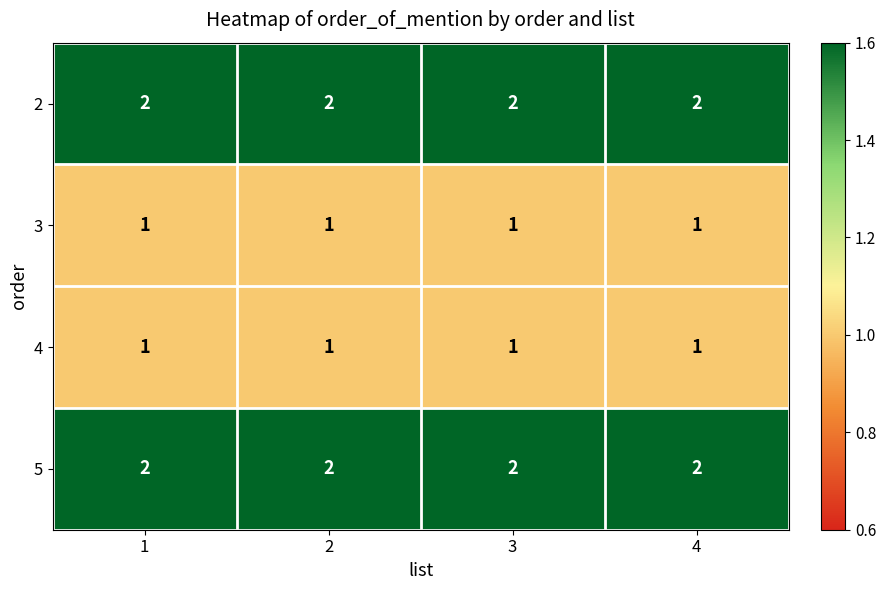

At how many categories does at least one series exceed 1?

4